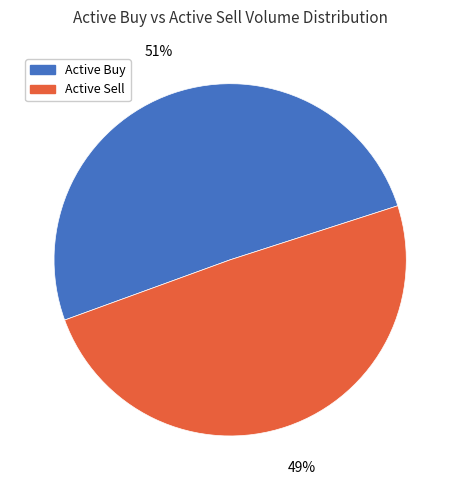

To the nearest percent, what is the average slice percentage?

50%